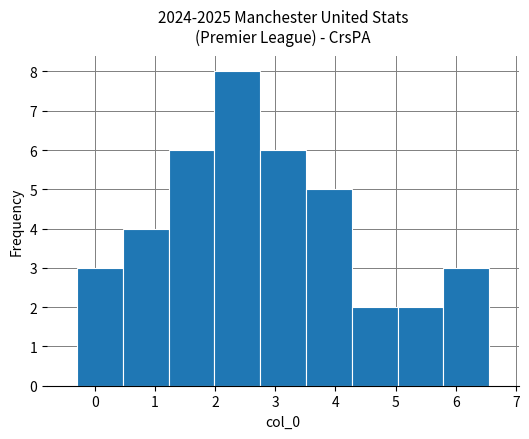

Reading left to right, transcribe this chart: for each bar, give the range it covers on the x-axis and its height. Neither the bar edges nor the heights are printed on the chart, so give them approximately, as read against the axes.

-0.3 to 0.5: 3
0.5 to 1.2: 4
1.2 to 2.0: 6
2.0 to 2.8: 8
2.8 to 3.5: 6
3.5 to 4.3: 5
4.3 to 5.0: 2
5.0 to 5.8: 2
5.8 to 6.6: 3